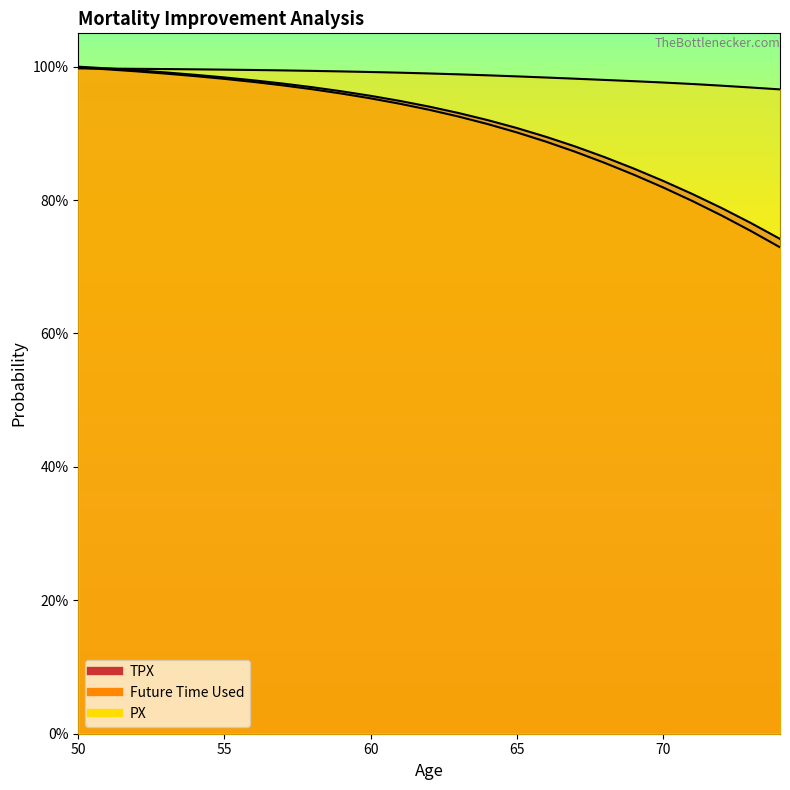

True or false: Future Time Used has a value of 1.6 at 51.

False